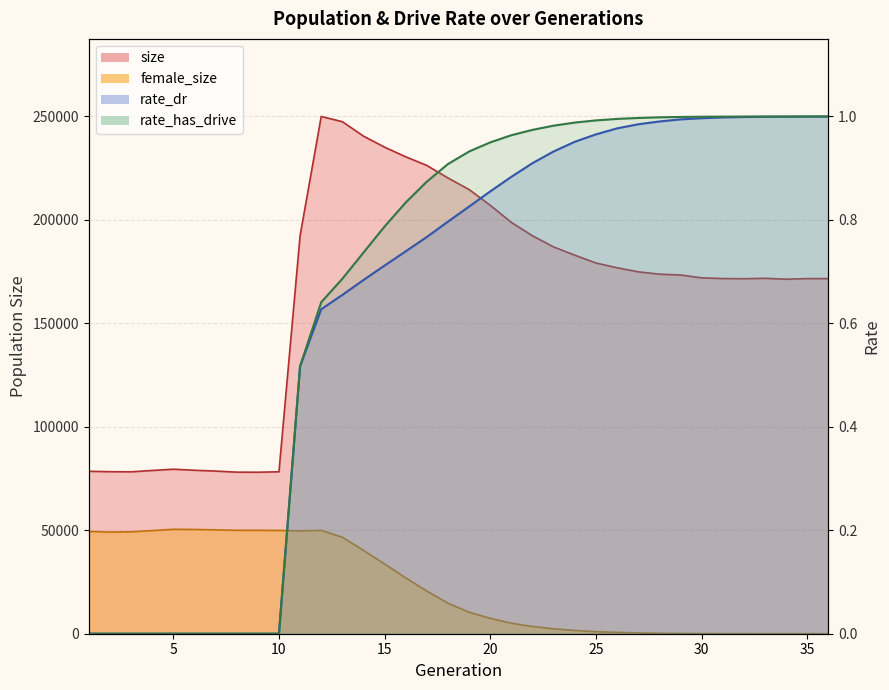

Which series has the largest range (max minus min)?

size